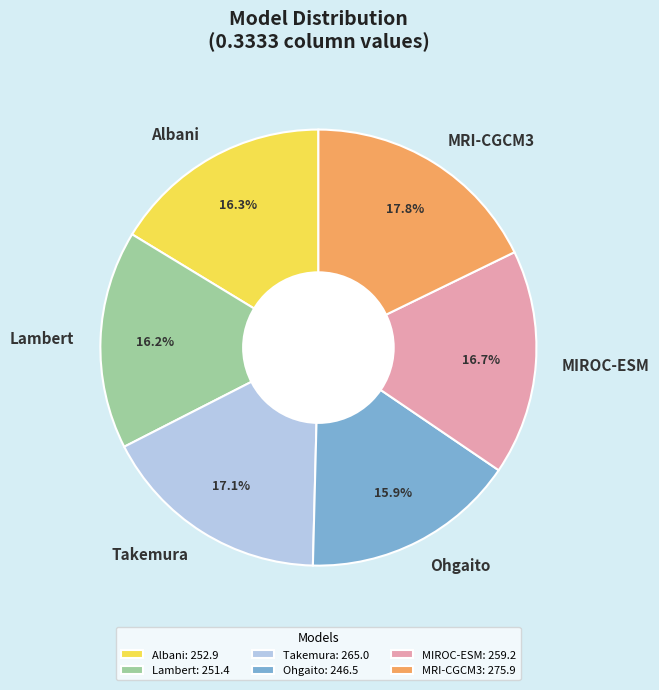

True or false: Lambert accounts for 30% of the total.

False